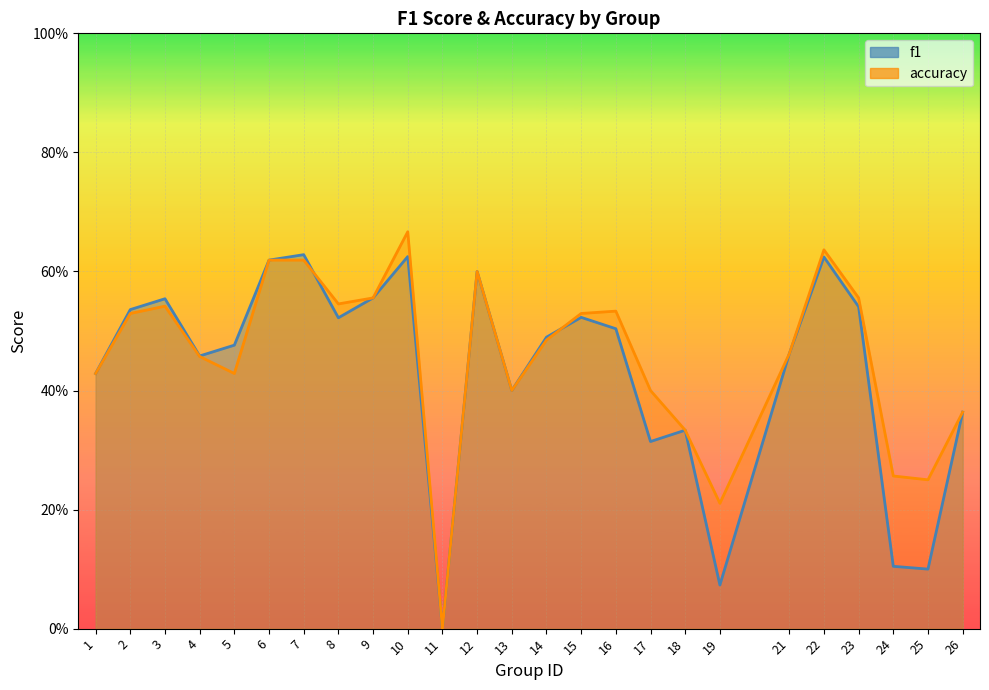

Which series ends up on top after the final intersection of accuracy and f1?

accuracy